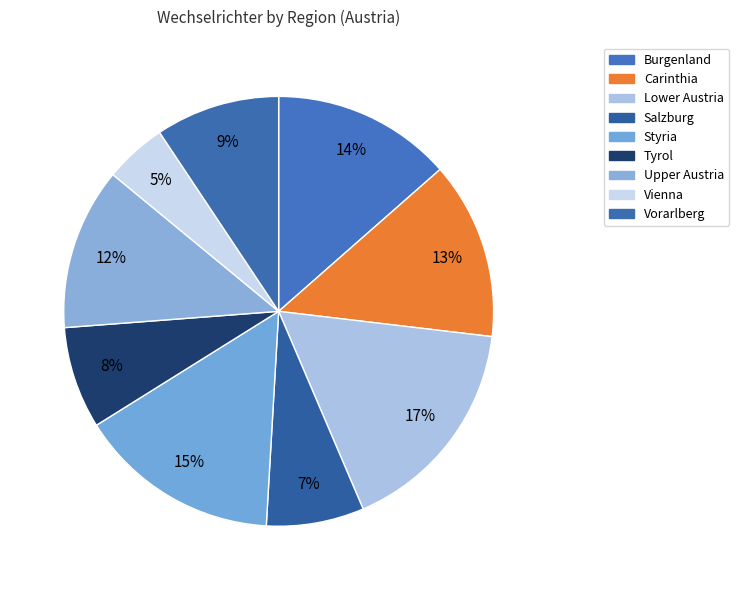

Does Burgenland account for over 50% of the chart?

No